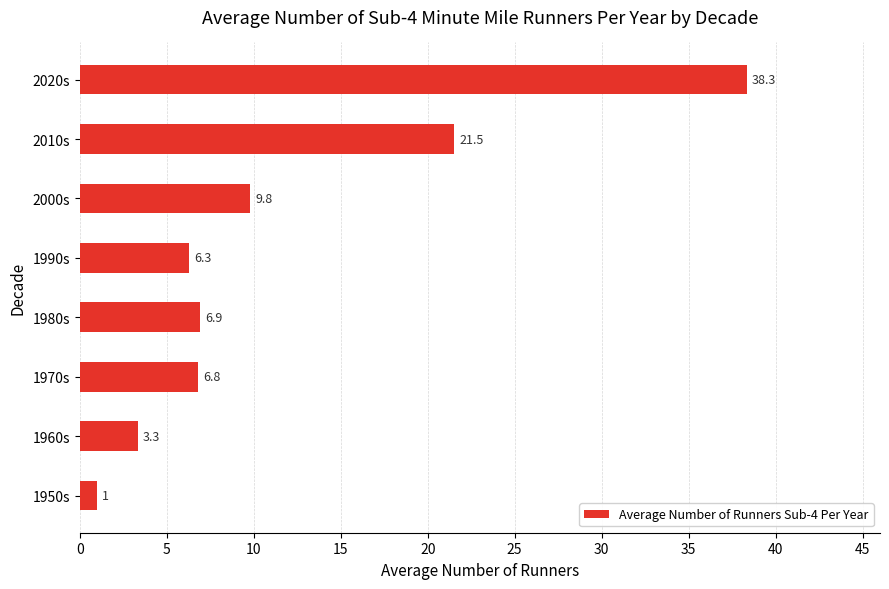

Reading top to bottom, transcribe all the data shown in this chart.

38.3	21.5	9.8	6.3	6.9	6.8	3.3	1.0